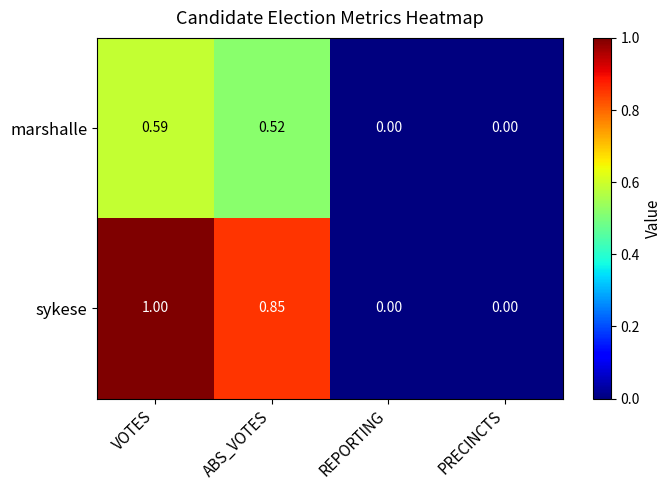

Rank the series by their maximum value, from highest to lowest.

sykese, marshalle